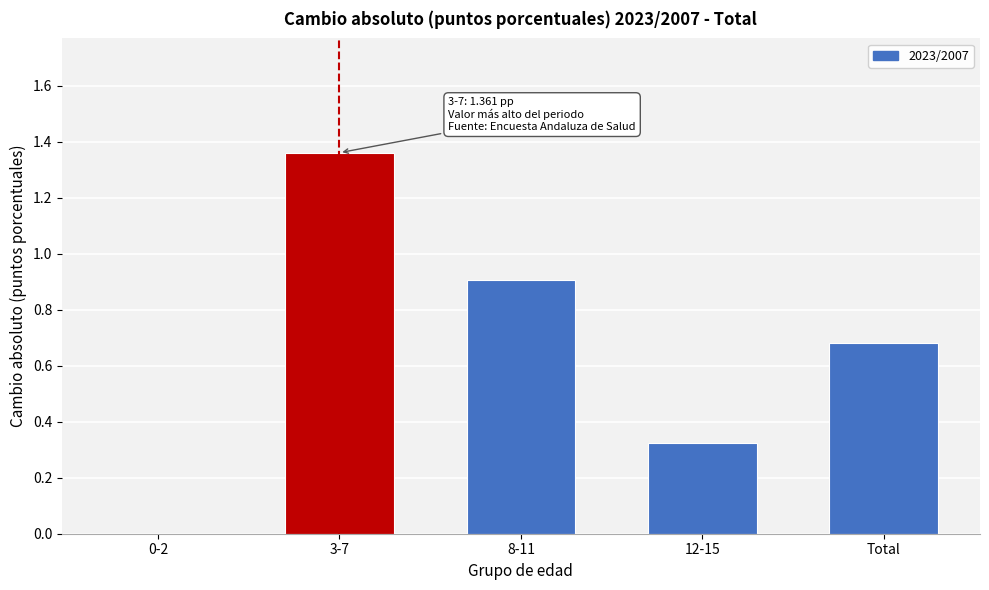

What value does the data have at 8-11?

0.9